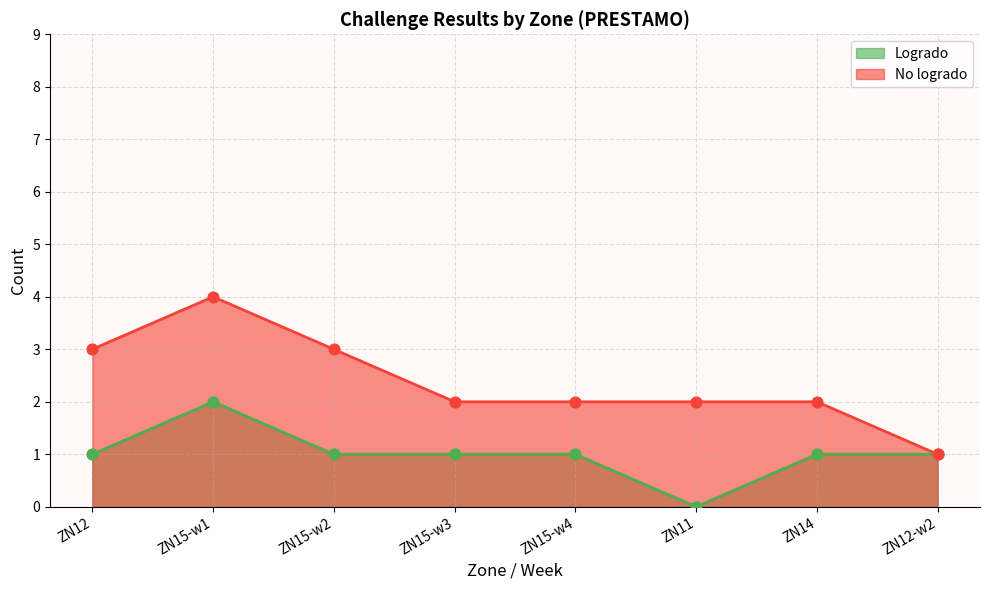

Which series contains the lowest Y value?

Logrado